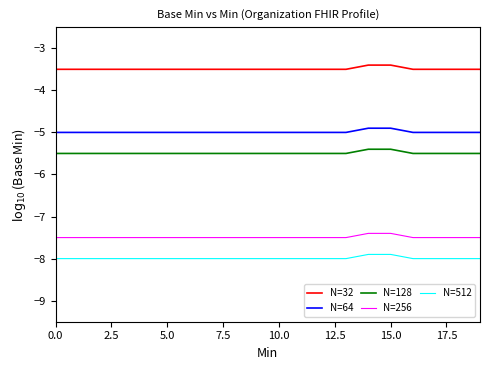

What is the maximum value for N=32?

-3.4